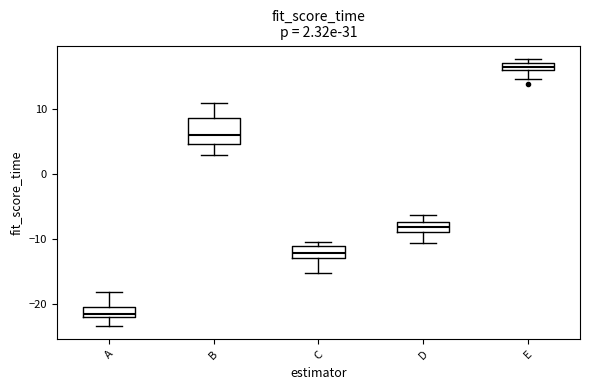

Comparing the boxes themselves (not the whiskers), which one is the tallest?

B